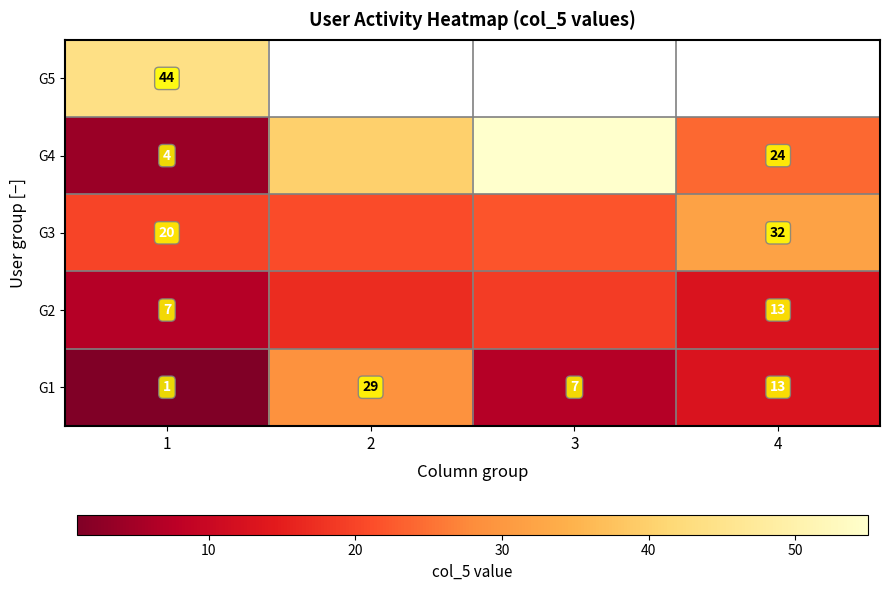

What is the difference between the G2 values at 4 and 1?

6